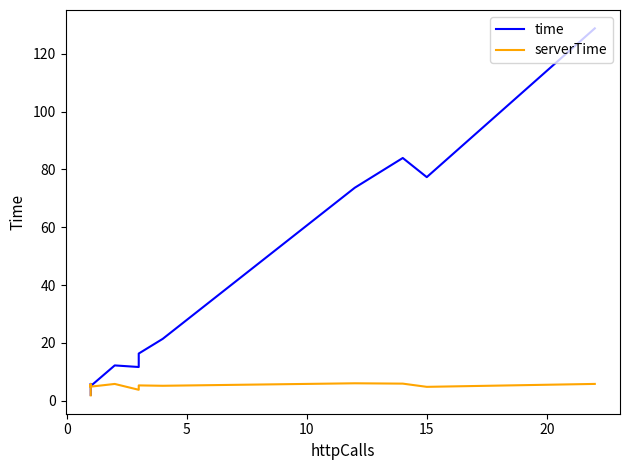

How many data points in time are above 5?

17